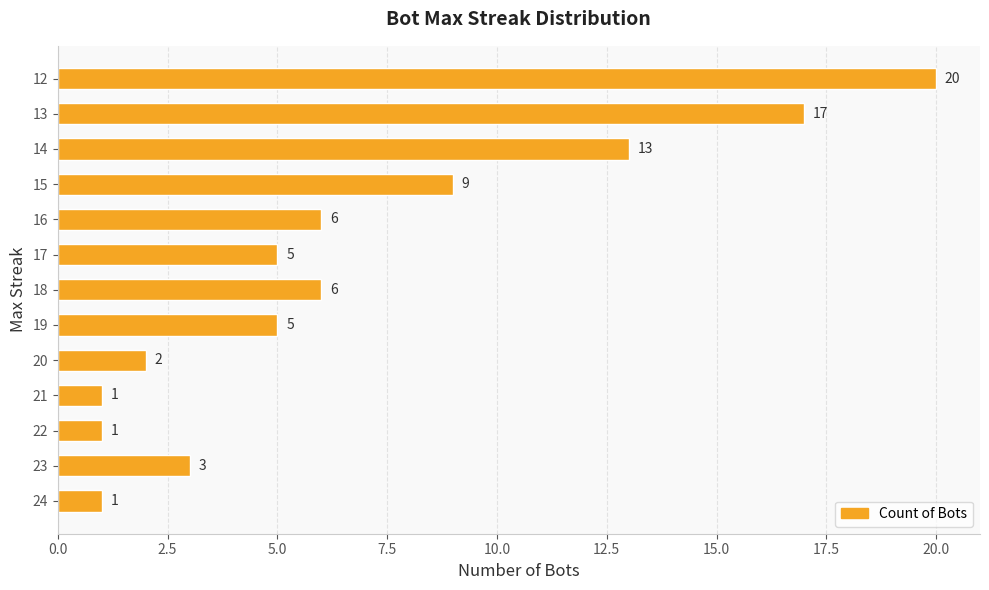

Which has a higher value, 13 or 12?

12